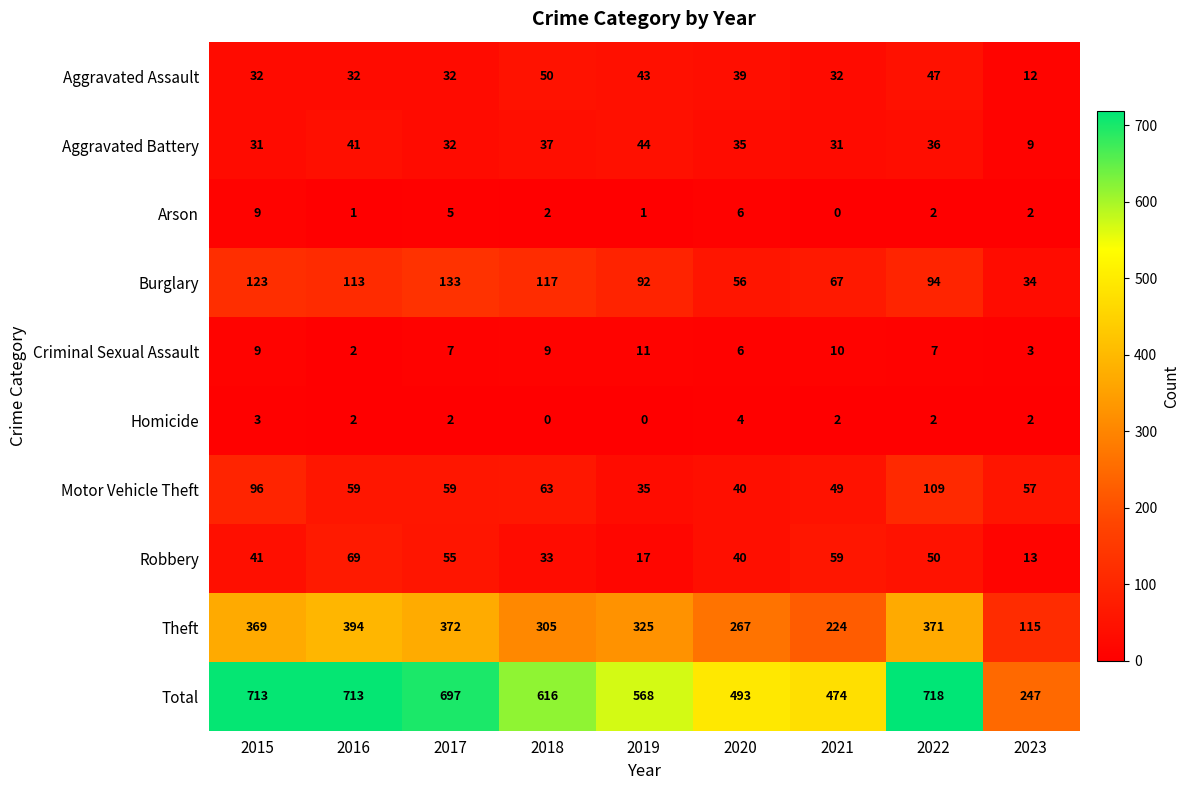

At 2021, list the series in order from smallest to largest.

Arson, Homicide, Criminal Sexual Assault, Aggravated Battery, Aggravated Assault, Motor Vehicle Theft, Robbery, Burglary, Theft, Total